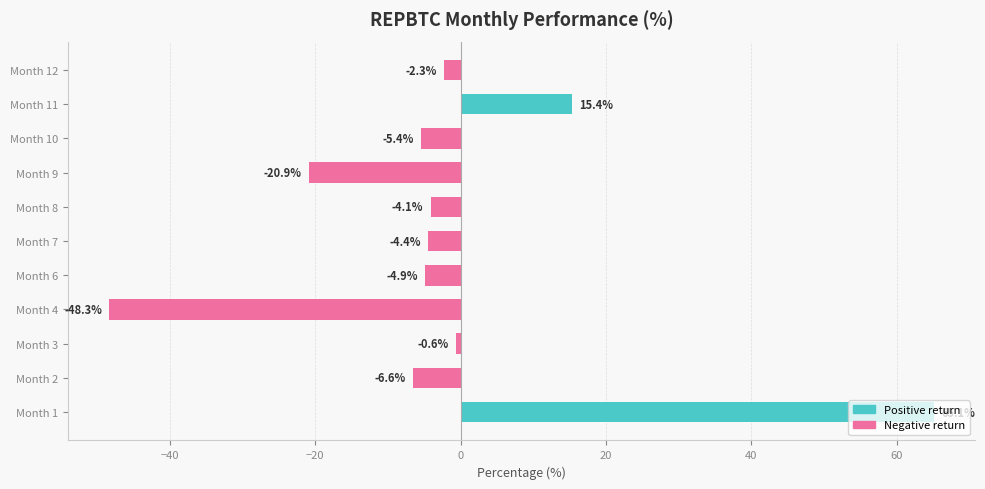

List the labels in order of value, largest first.

Month 1, Month 11, Month 3, Month 12, Month 8, Month 7, Month 6, Month 10, Month 2, Month 9, Month 4